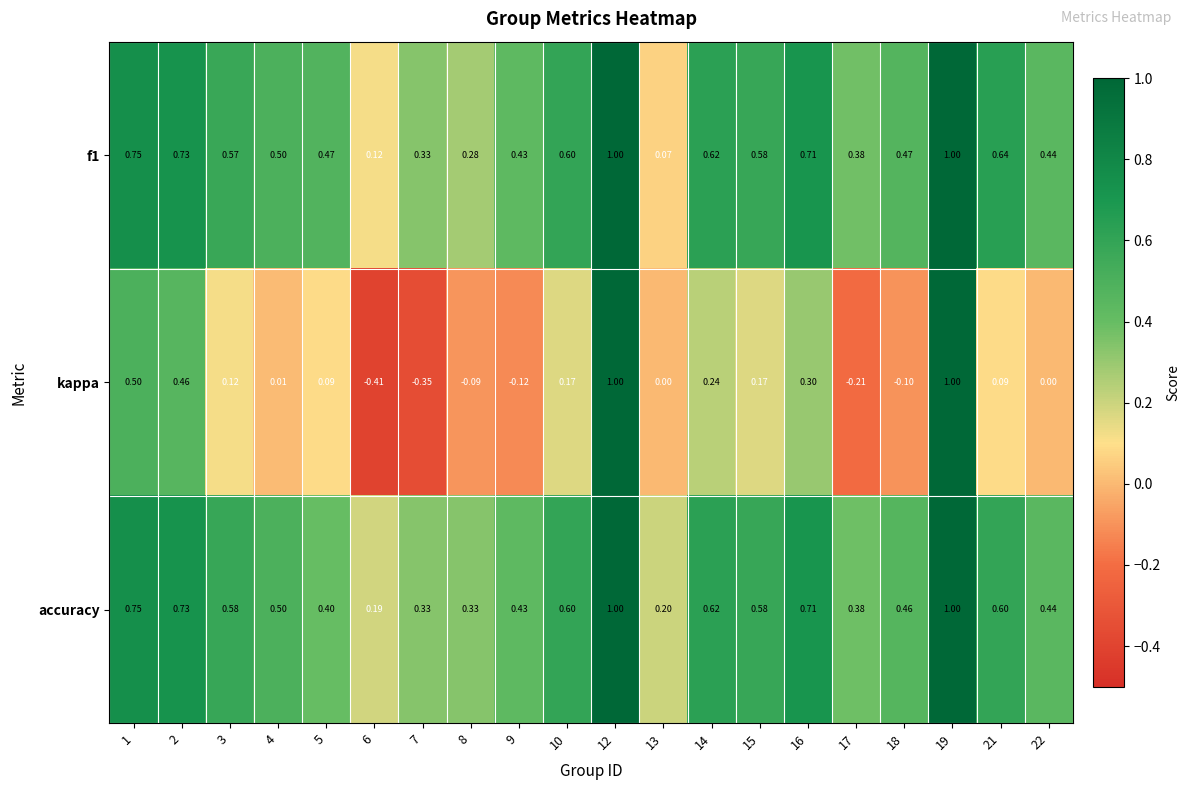

Is the value of f1 at 1 greater than the value of kappa at 3?

Yes